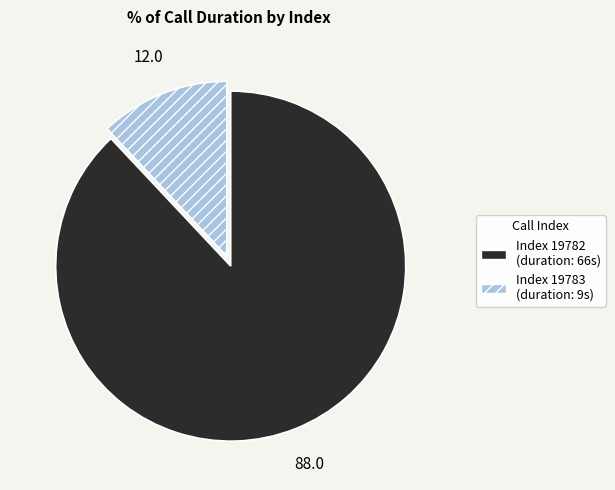

Is there any slice that represents more than half of the pie?

Yes